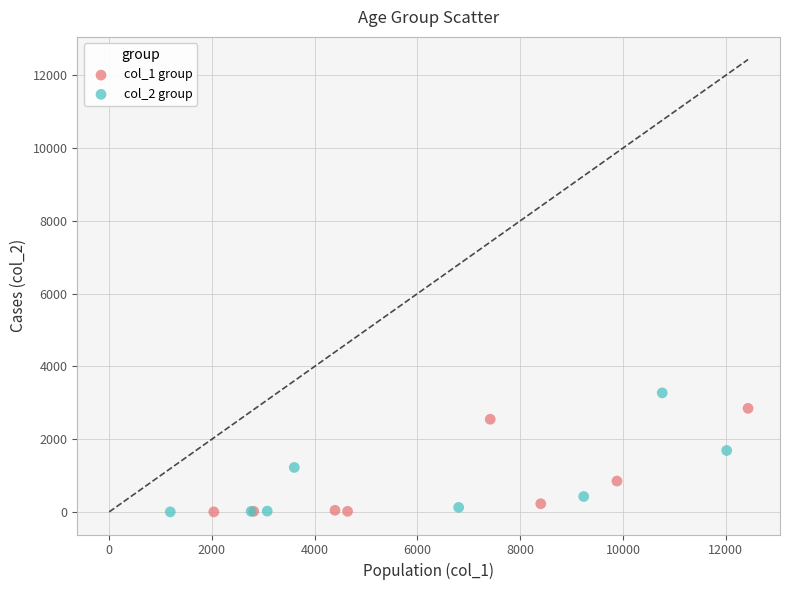

Which series has the widest spread of Y values?

col_2 group